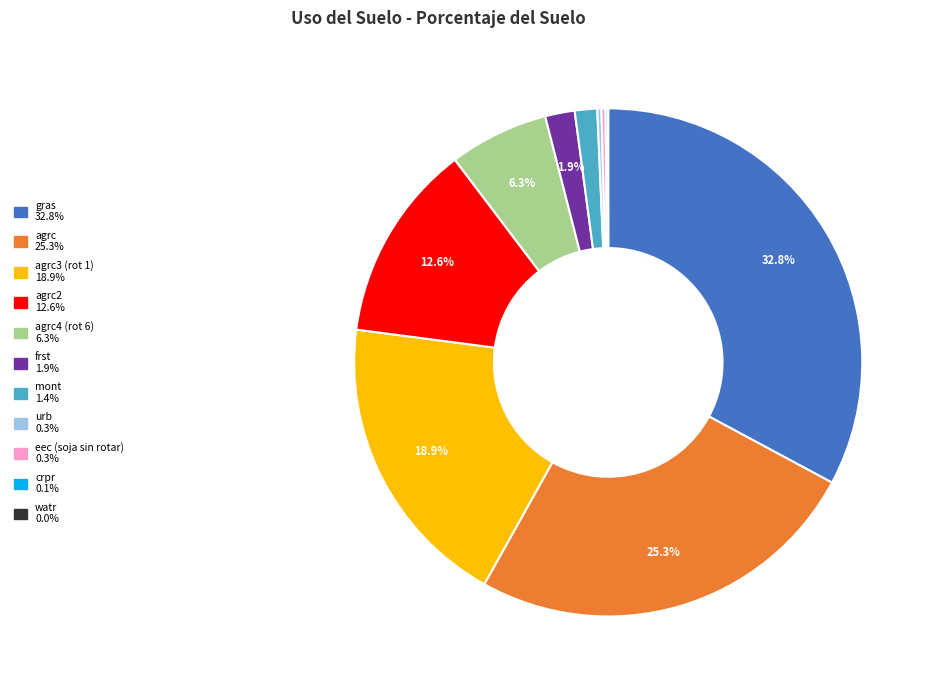

Does any single category account for the majority?

No